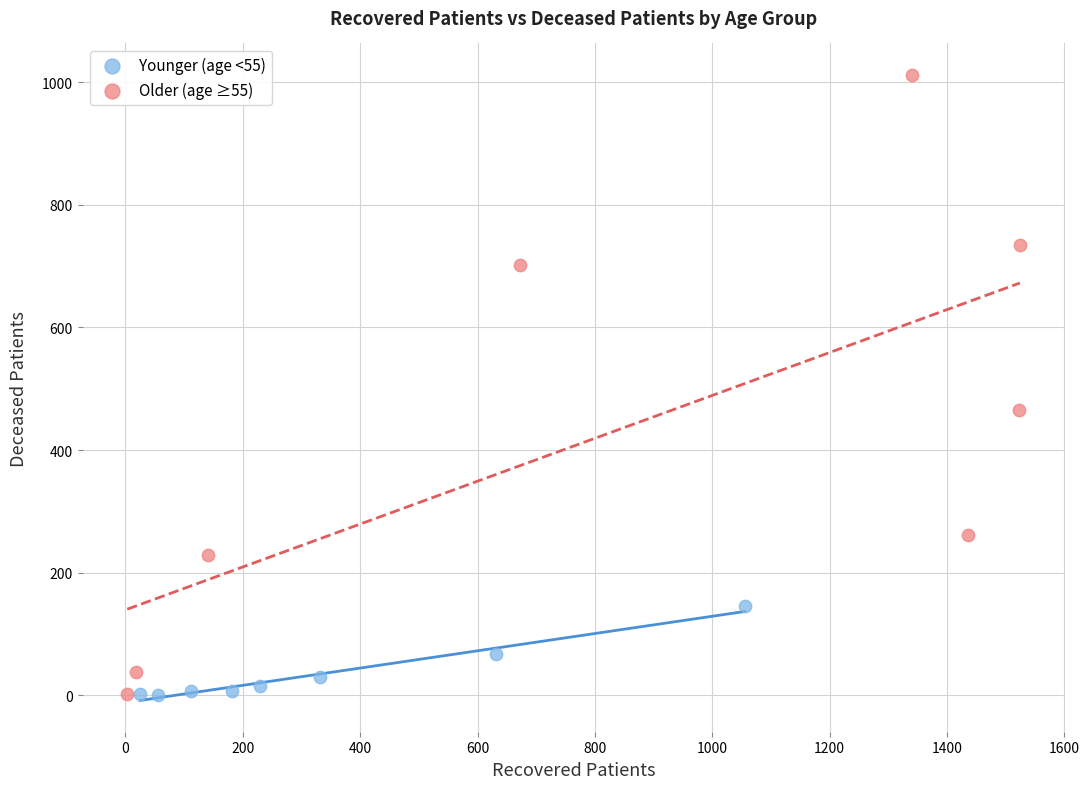

Which series reaches the maximum Y coordinate?

Older (age ≥55)